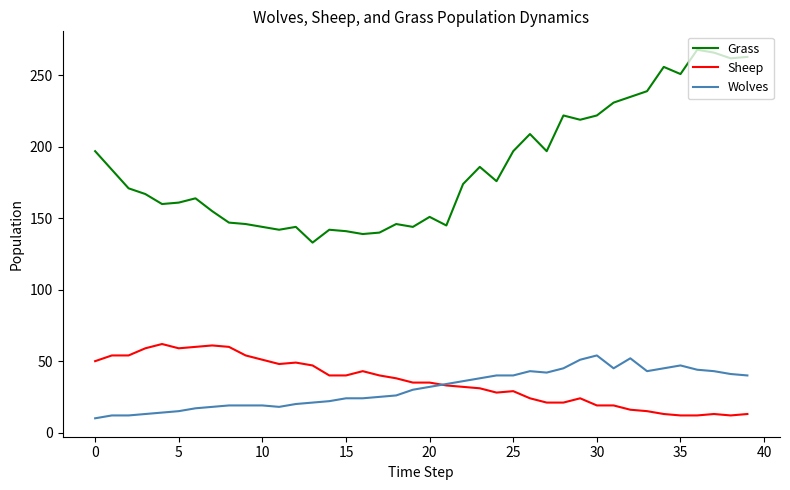

True or false: Wolves and Grass intersect in this chart.

False